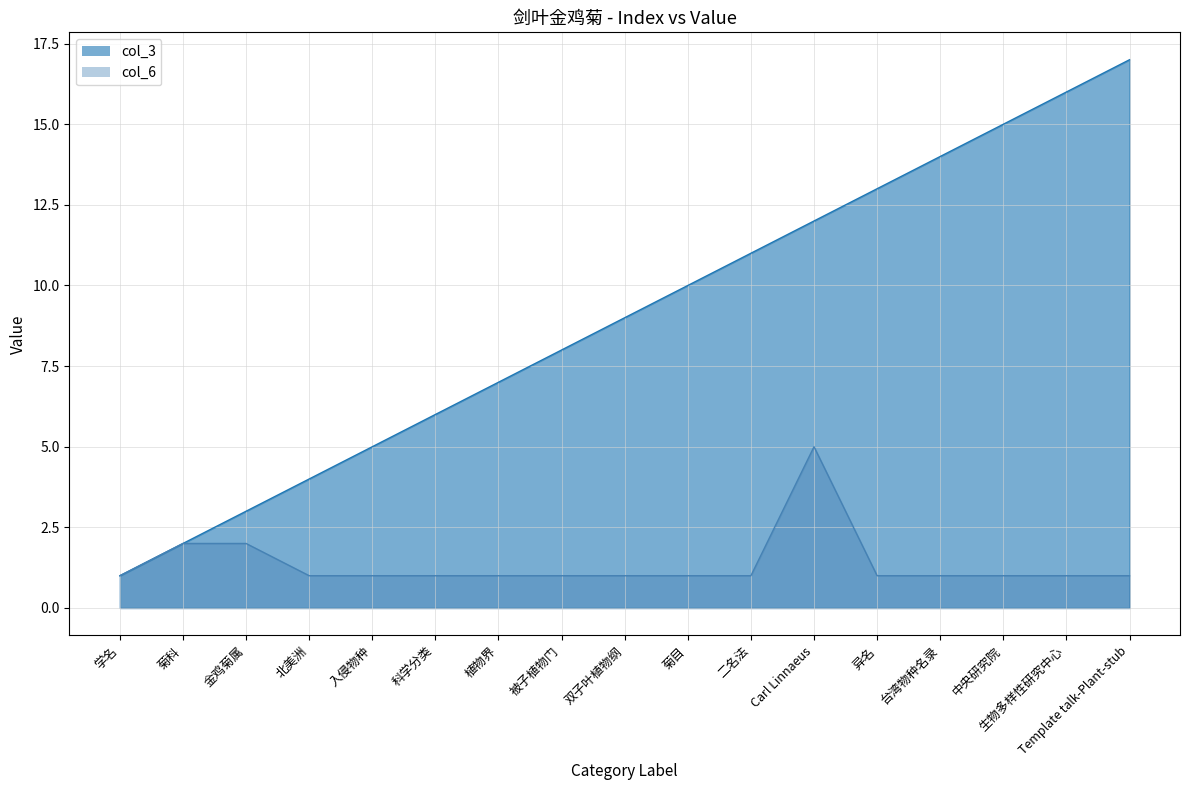

How many values in the col_3 series exceed 9?

8